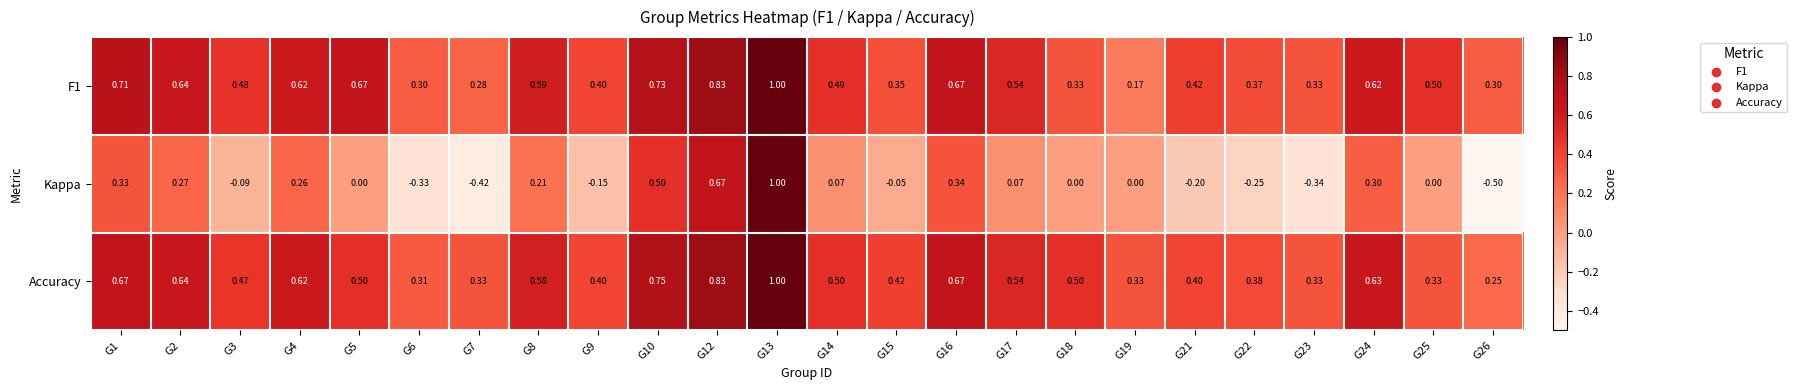

Between G9 and G13, which series saw the biggest shift?

Kappa